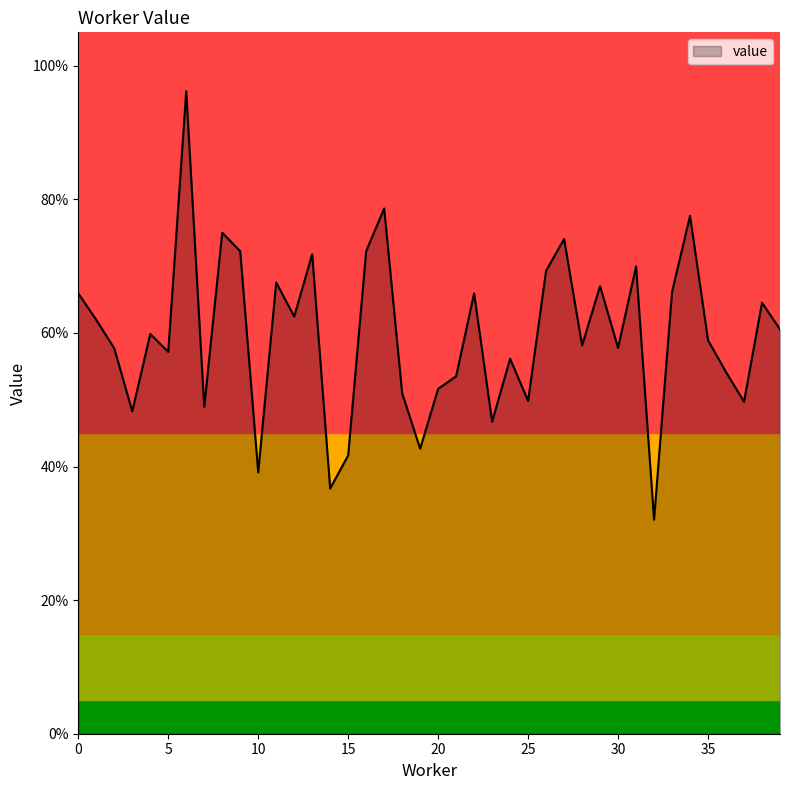

What is the difference between the second highest and minimum values?

0.5